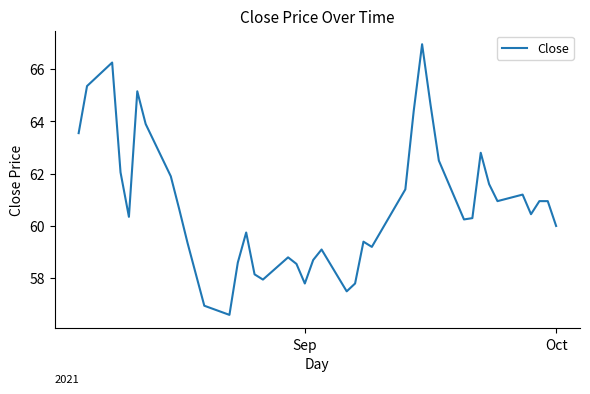

What is the difference between the maximum and minimum values?

10.3